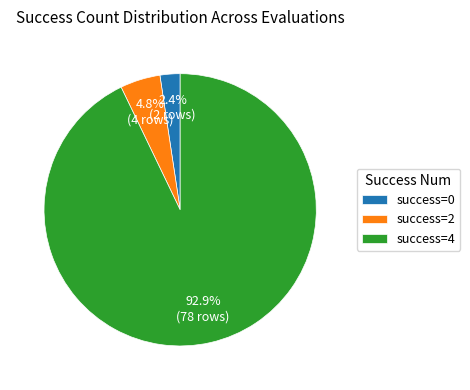

Is there a majority slice in this chart?

Yes